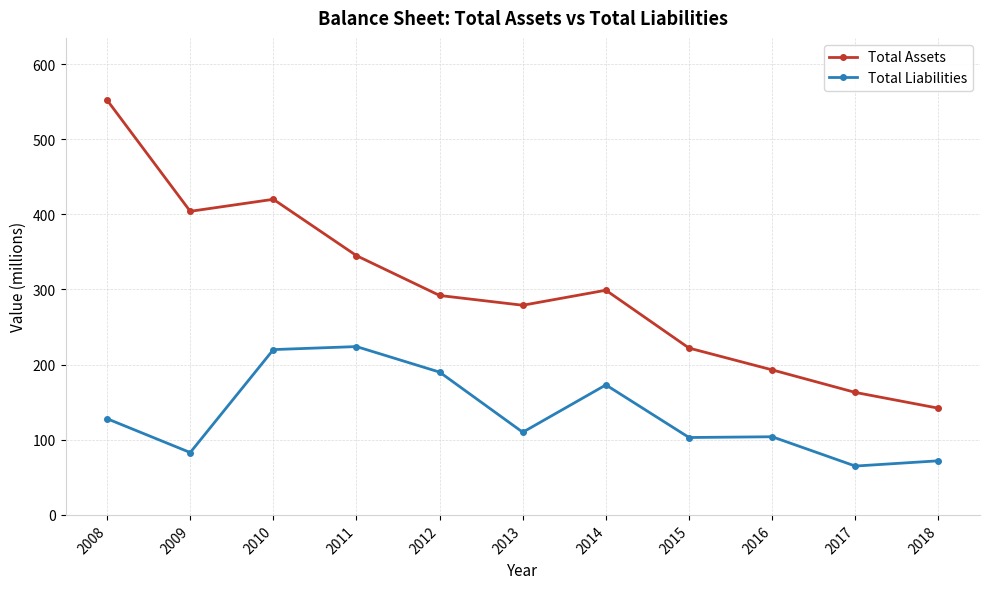

At which category is the sum across all series the highest?

2008